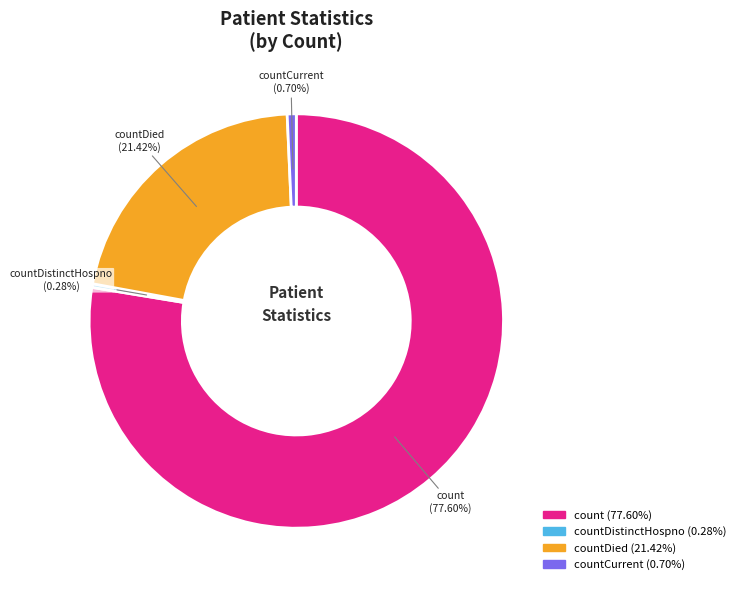

Does any single category account for the majority?

Yes